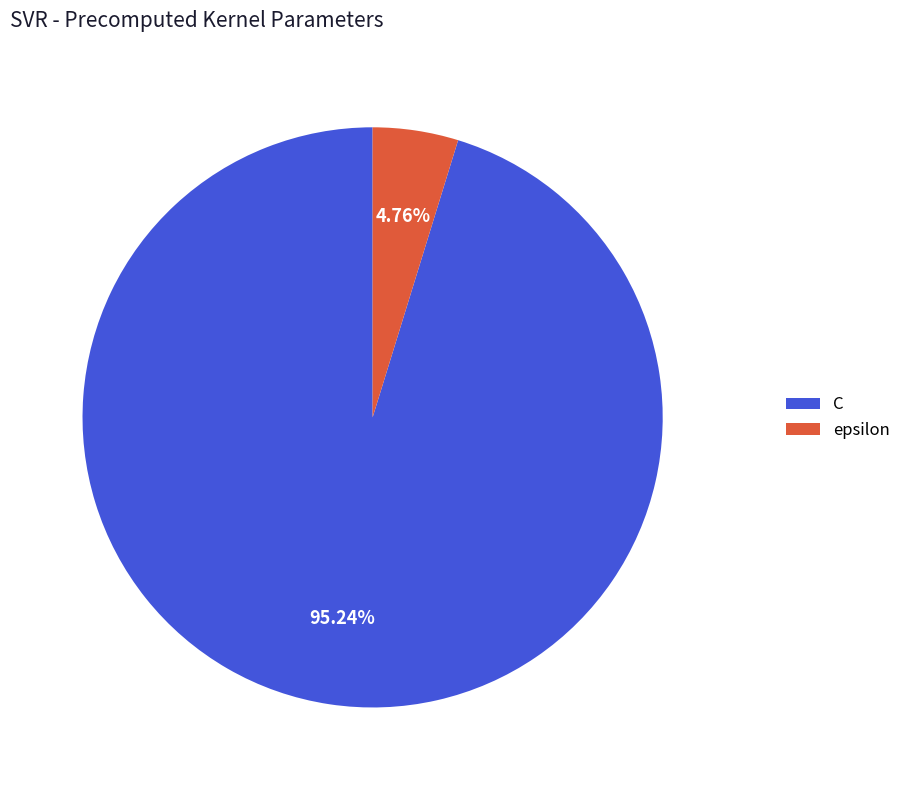

Rank the categories by value from lowest to highest.

epsilon, C